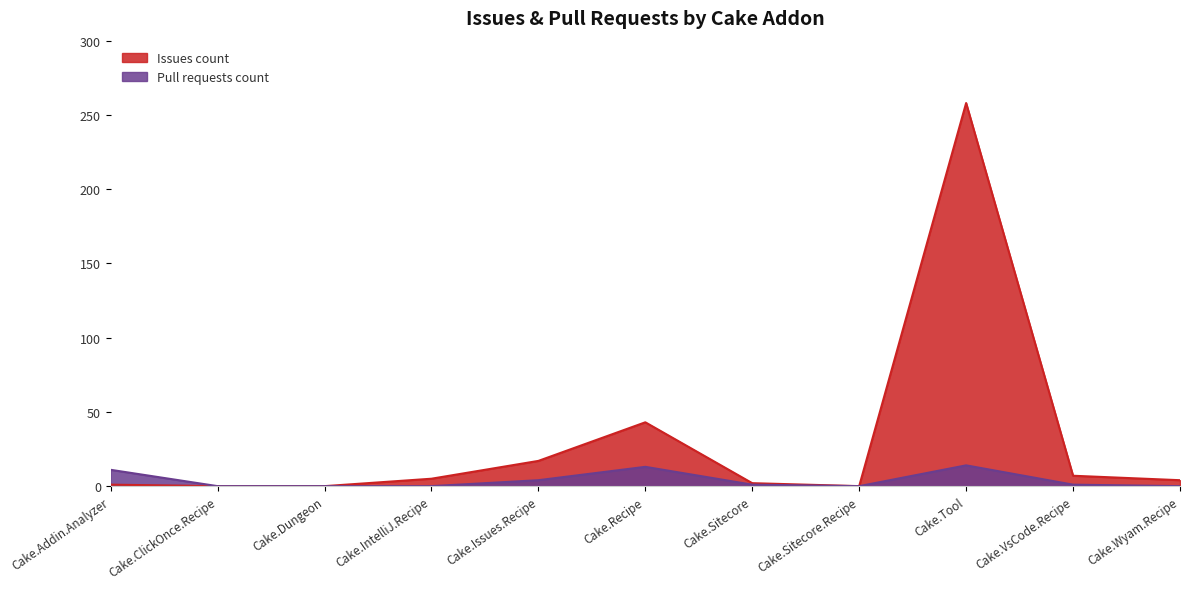

At Cake.Sitecore.Recipe, list the series in order from smallest to largest.

Issues count, Pull requests count